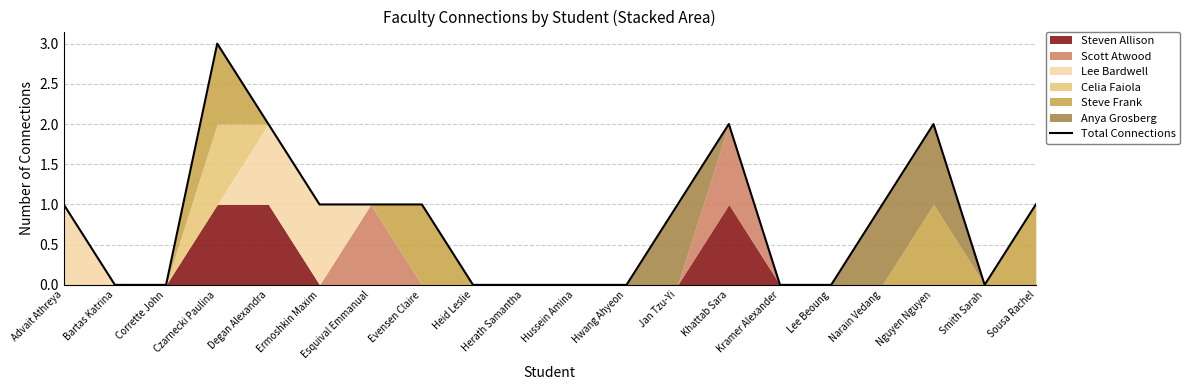

What is the difference between the values at Hwang Ahyeon and Nguyen Nguyen?

2